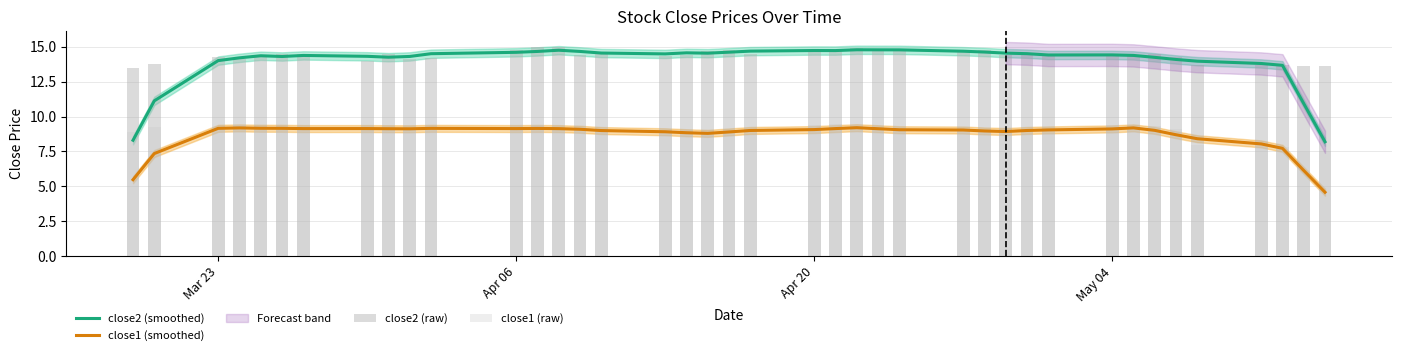

What is the minimum value for close2 (smoothed)?

8.2